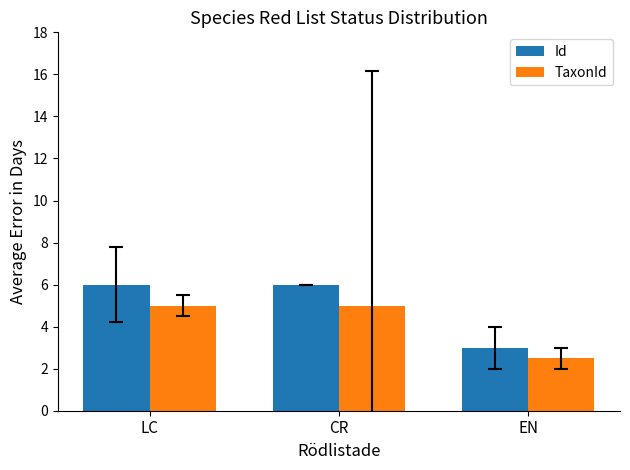

List the series in order of their peak value, highest first.

Id, TaxonId